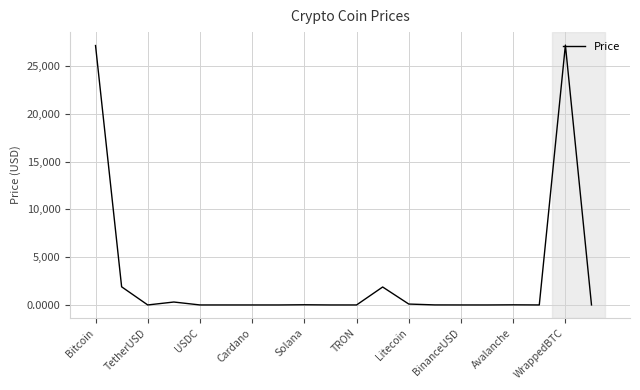

How many lines are shown in the chart?

1